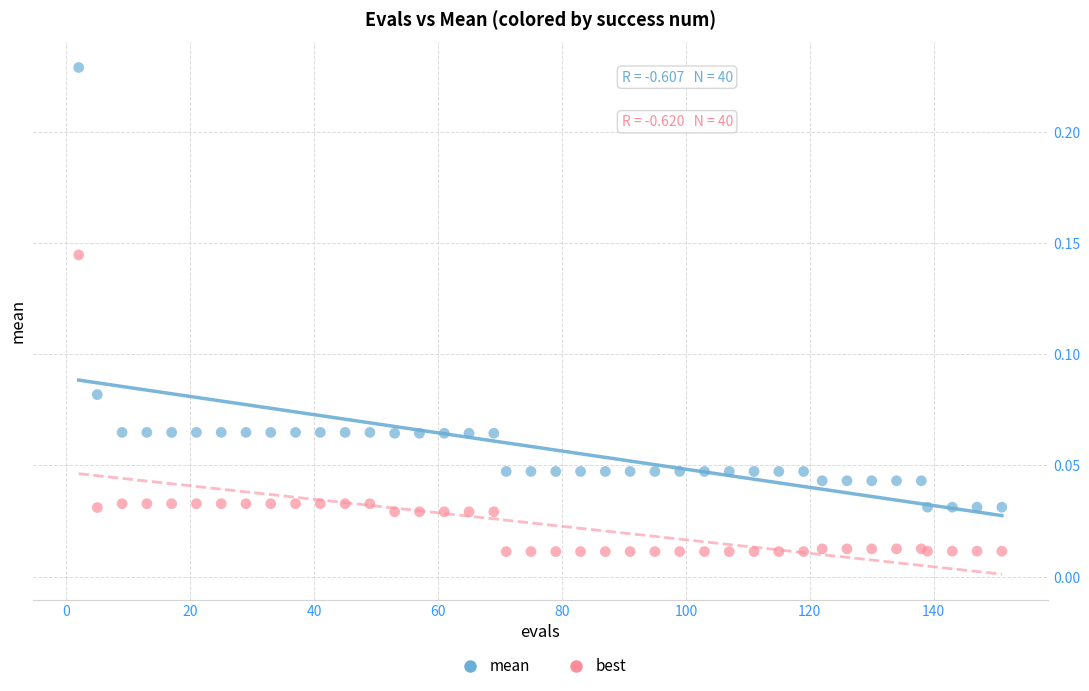

Which series has the largest Y range (max minus min)?

mean